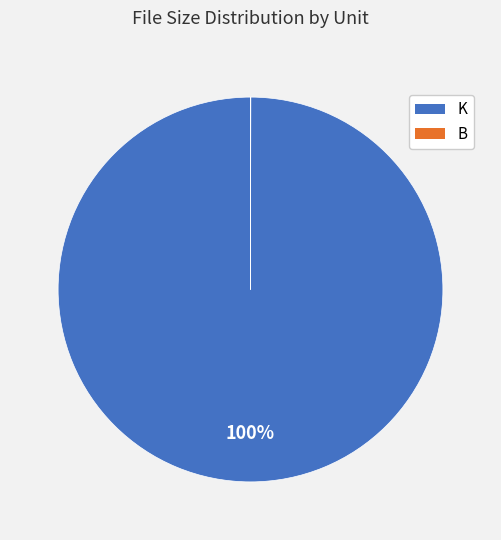

Does any single category account for the majority?

Yes